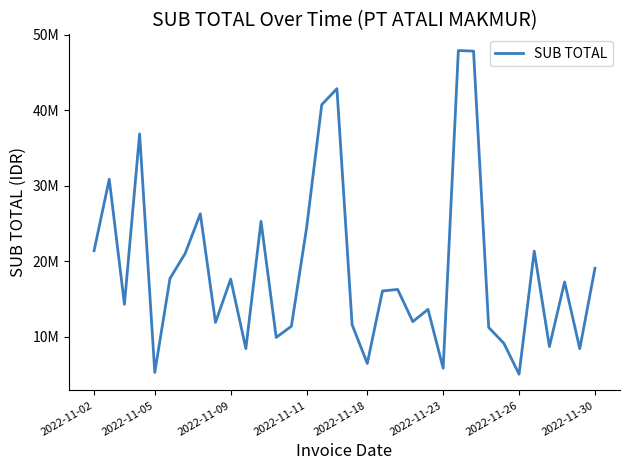

Is this an area chart (filled region under the line)?

No